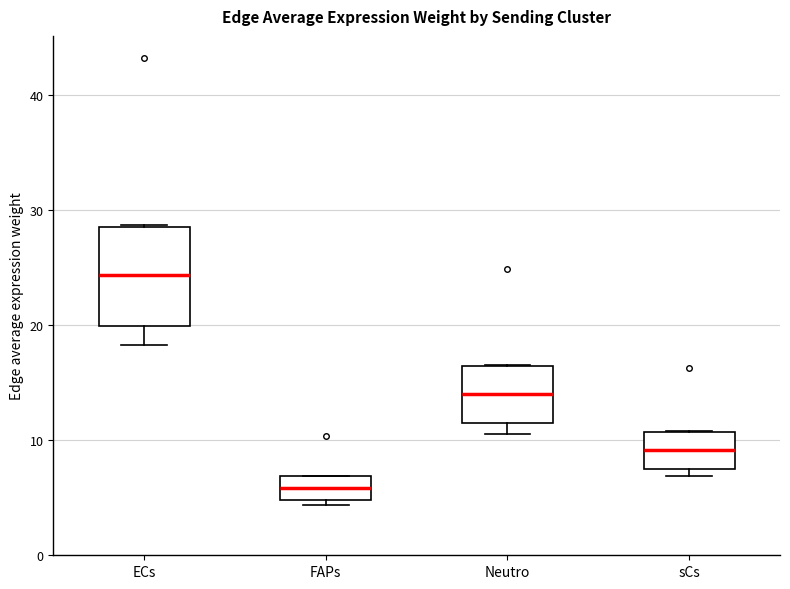

Comparing the boxes themselves (not the whiskers), which one is the tallest?

ECs